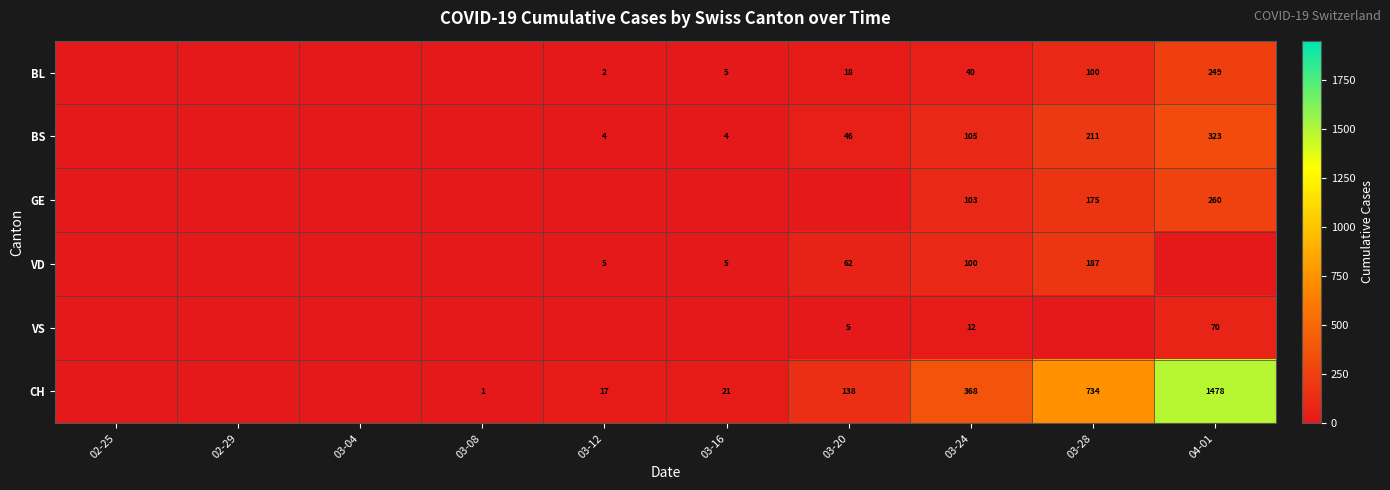

What is the total value across all series at 03-24?

728